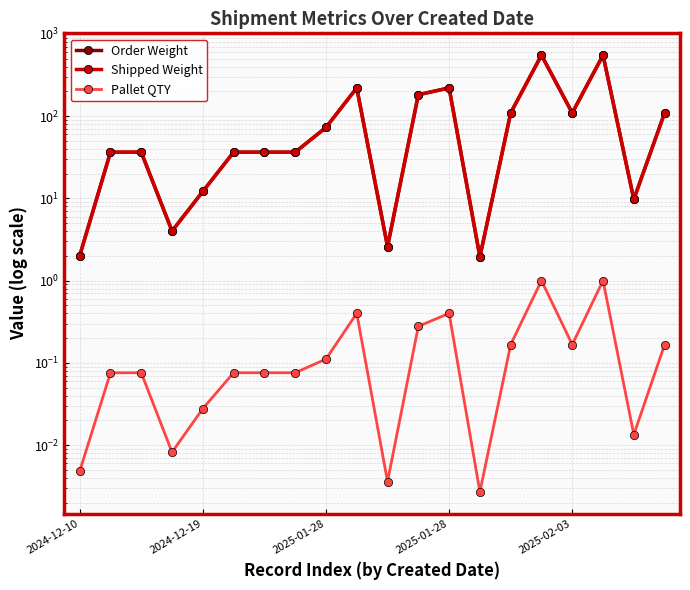

What is the label of the 9th point from the right?

11